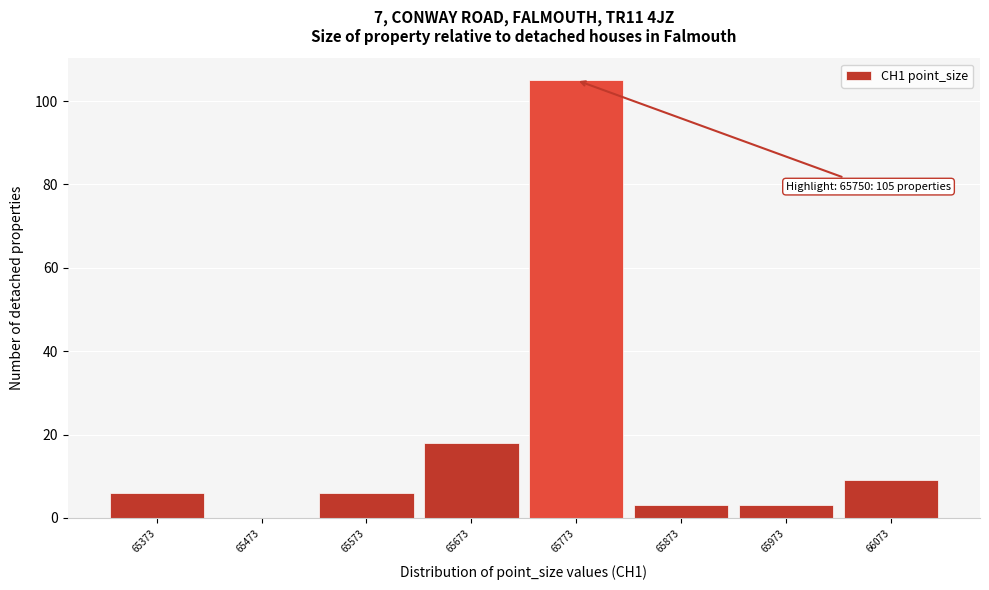

Over which range of the x-axis is the bar tallest?

65723 to 65823